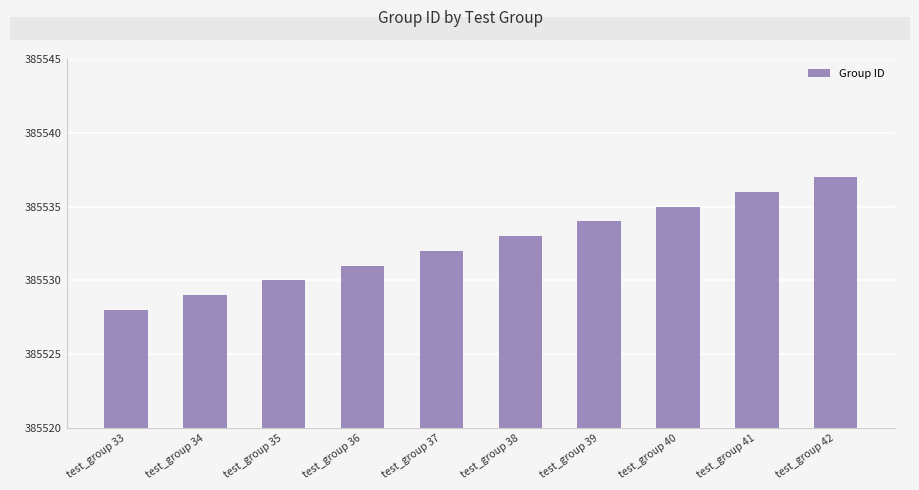

Is it true that the value at test_group 33 is 511291?

False